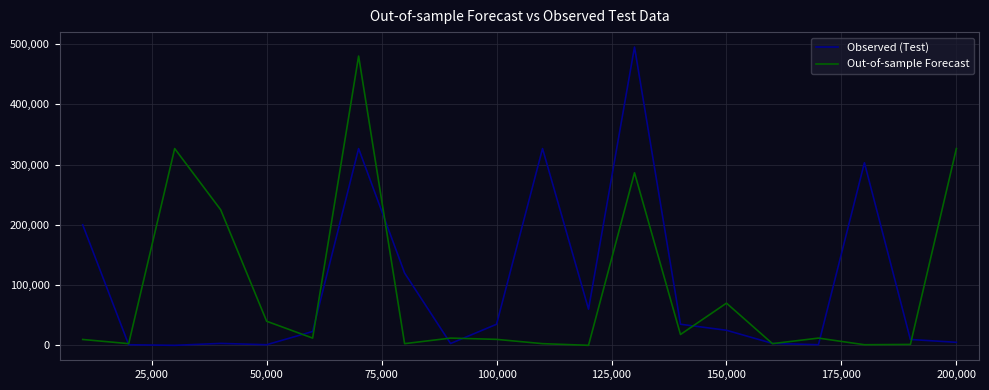

What is the highest value of the Out-of-sample Forecast series?

480000